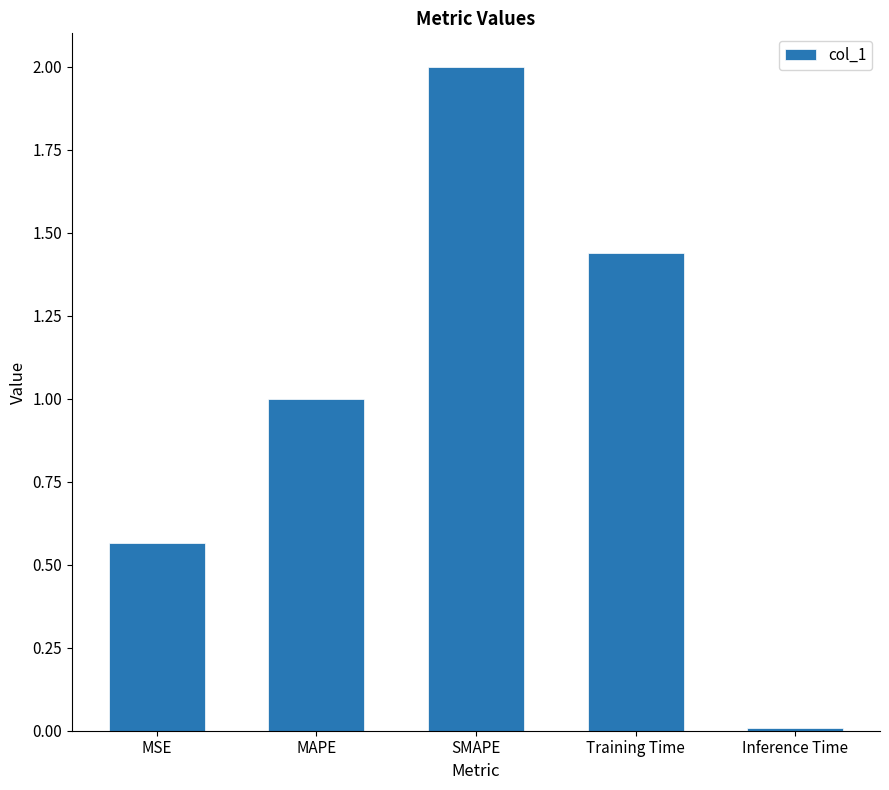

What is the sum of all values?

5.0